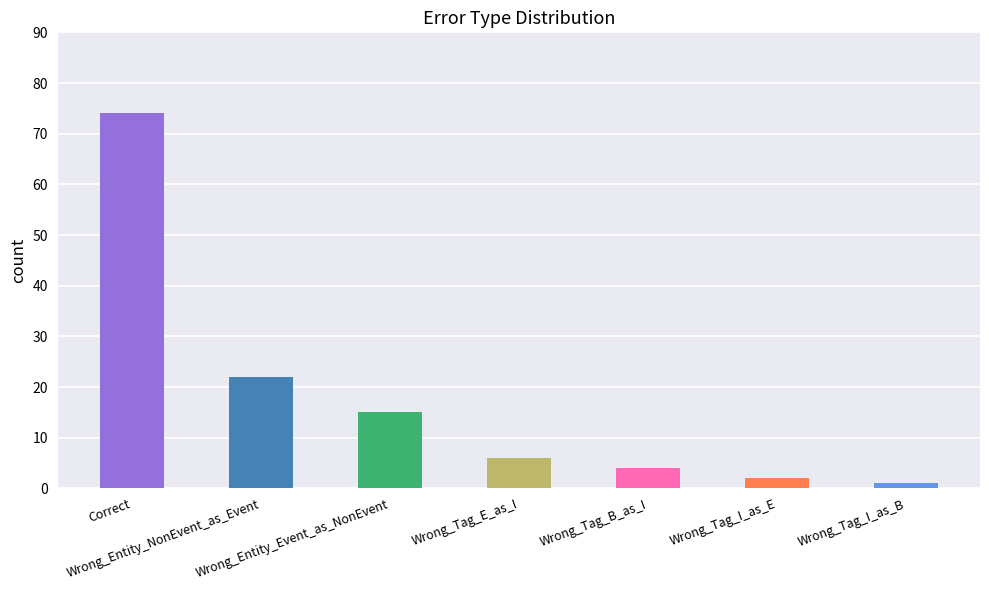

What position from the right is Wrong_Tag_I_as_E?

2